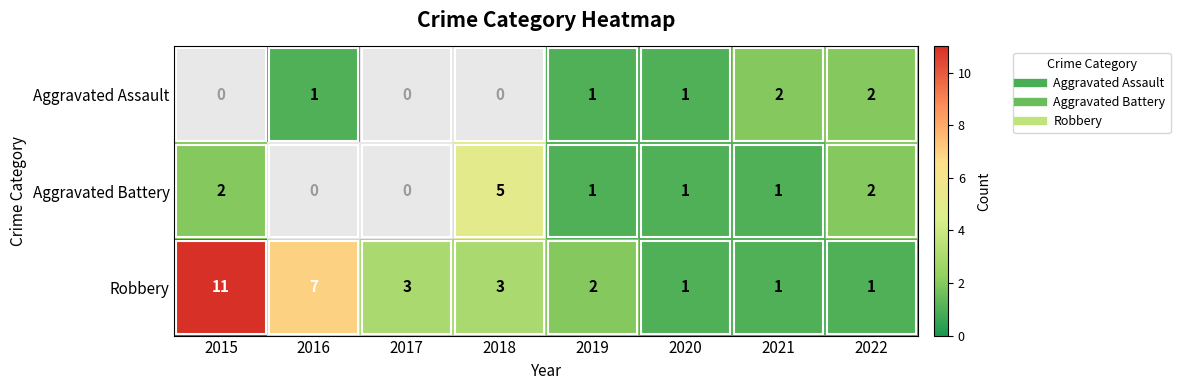

Which category has the highest value across all series?

2015